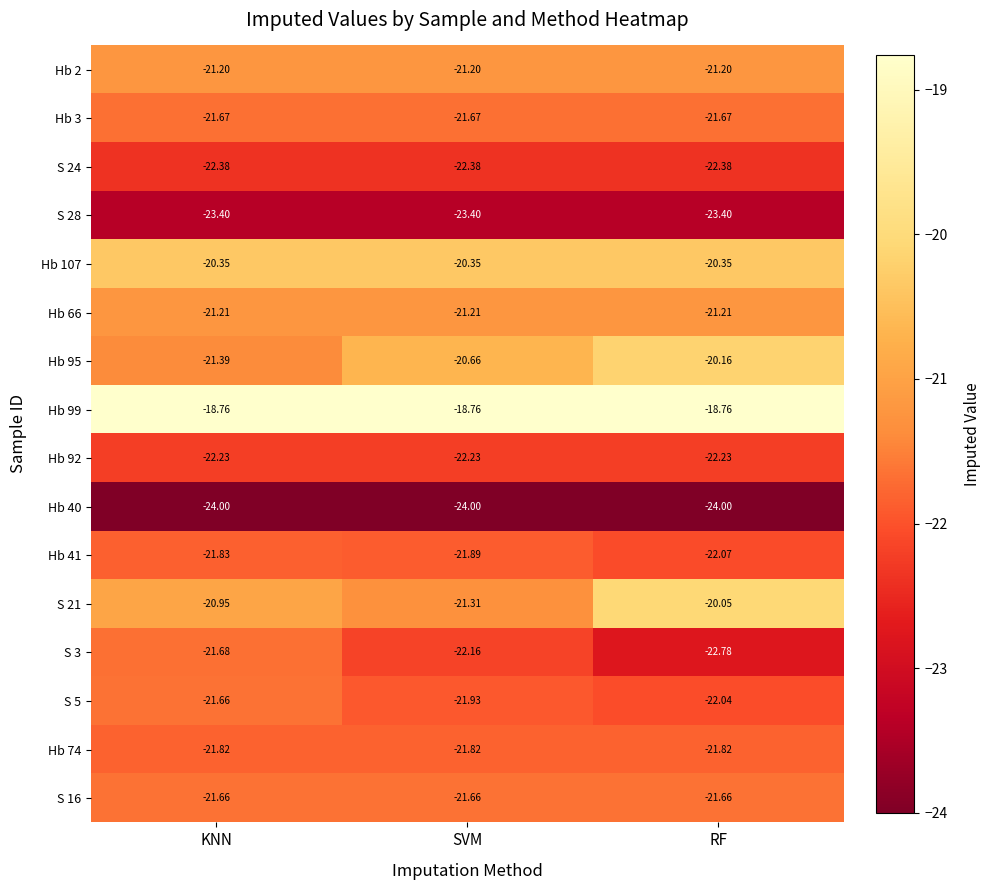

Is the value of Hb 3 at SVM greater than the value of S 21 at RF?

No